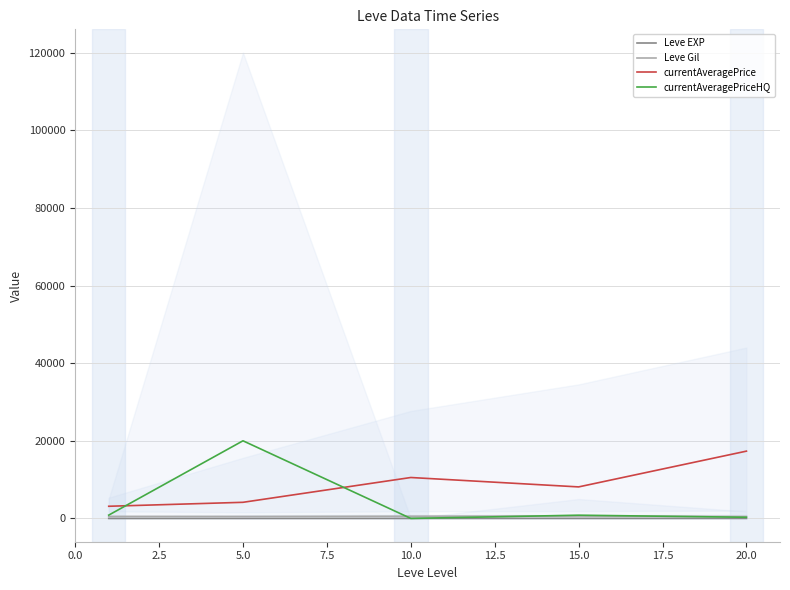

In currentAveragePrice, how many points are lower than both neighbors (excluding endpoints)?

1